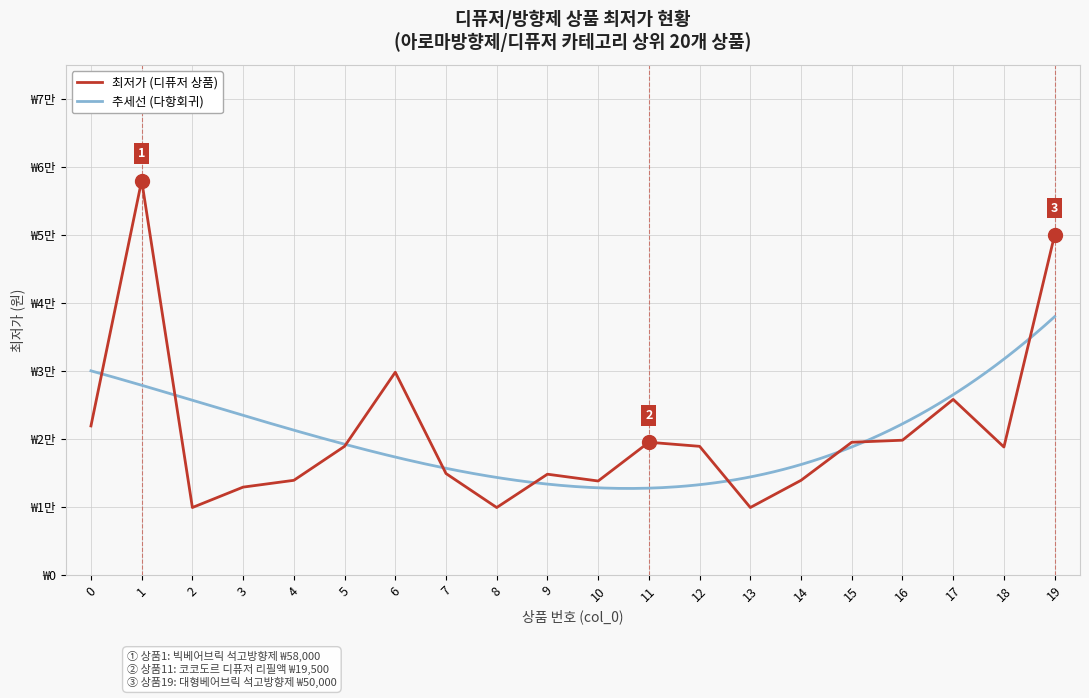

Which label corresponds to the smallest value in the chart?

2